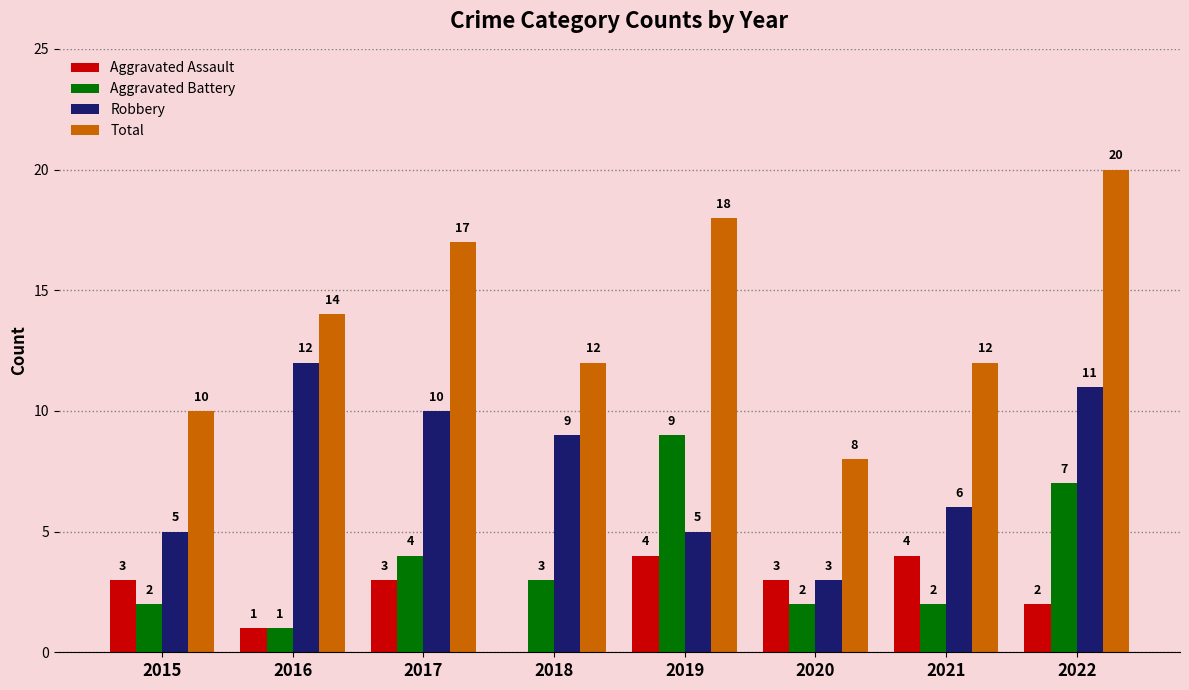

What is the average value of the Total series?

14